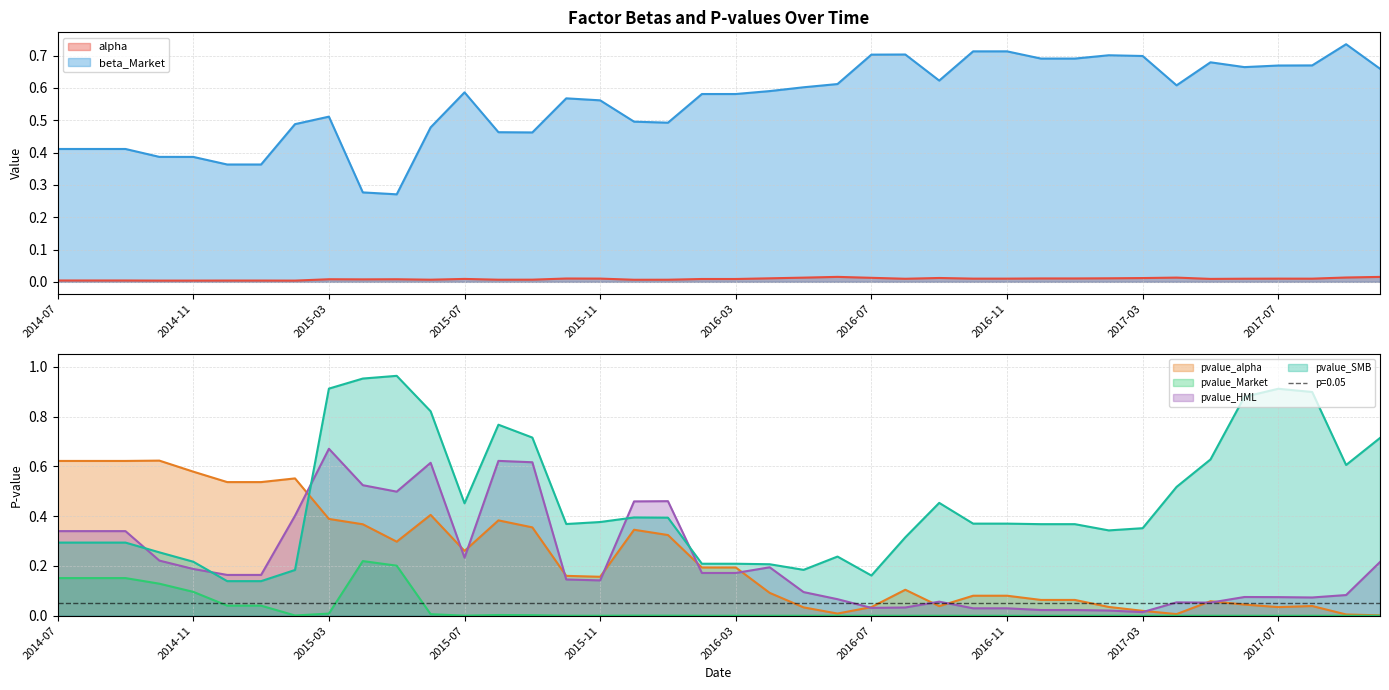

Read the pvalue_HML value at 2015-07.

0.2